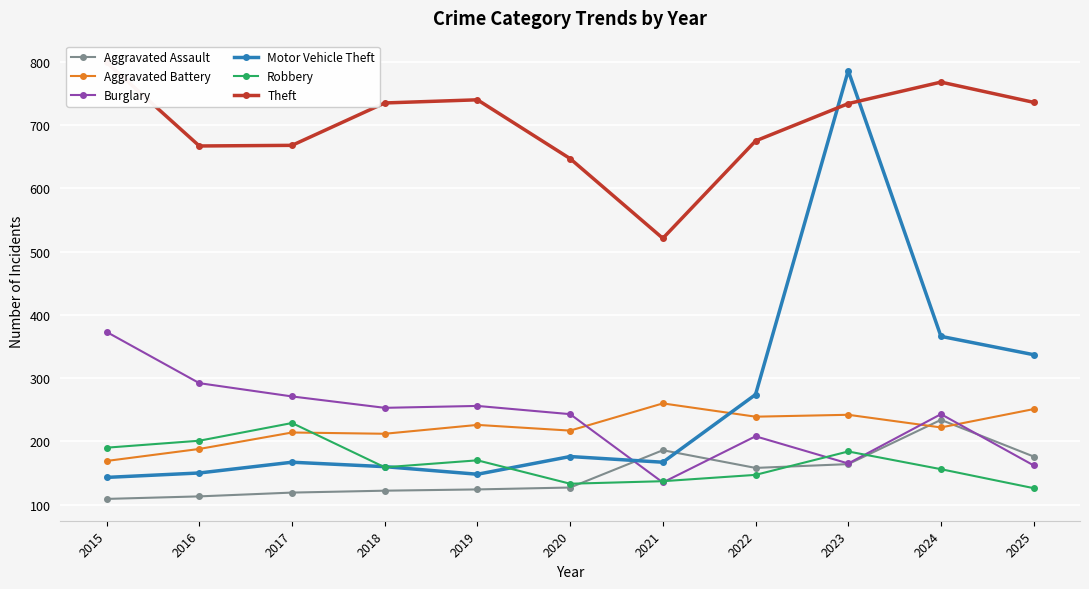

At which category is the sum across all series the highest?

2023